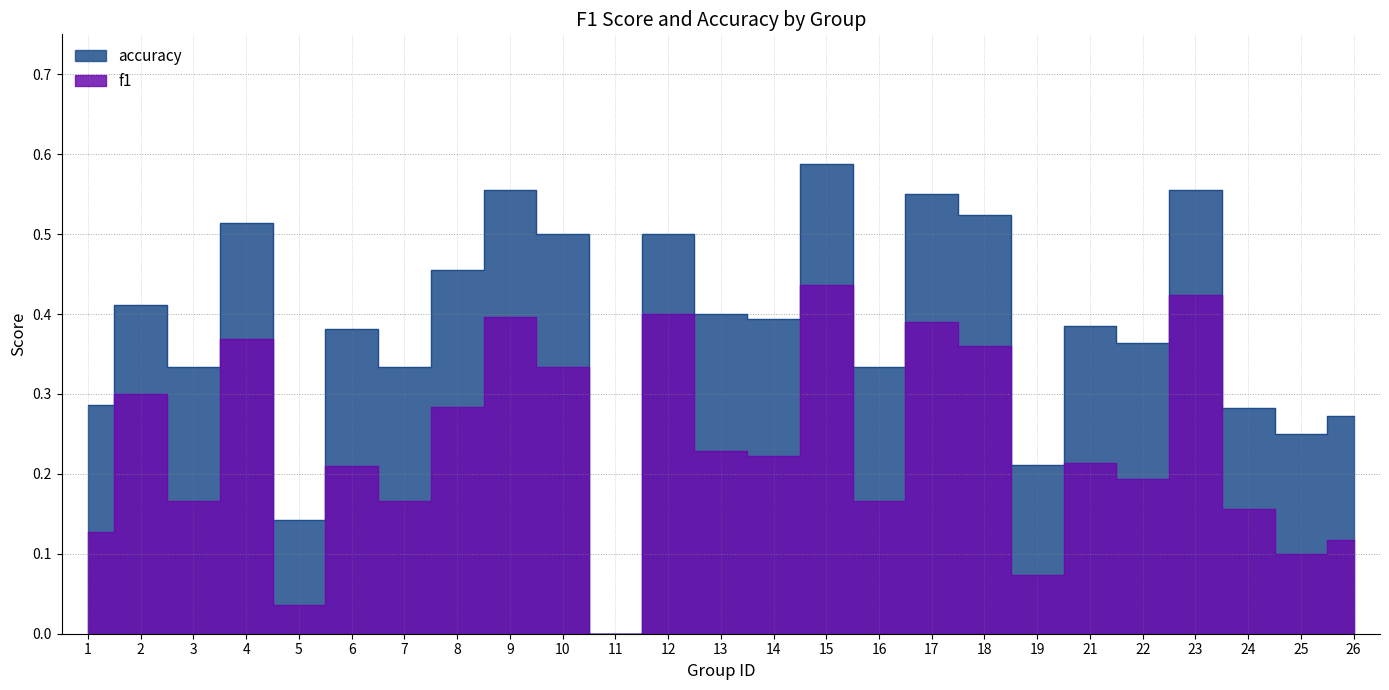

Between 6 and 17, which series saw the biggest shift?

f1